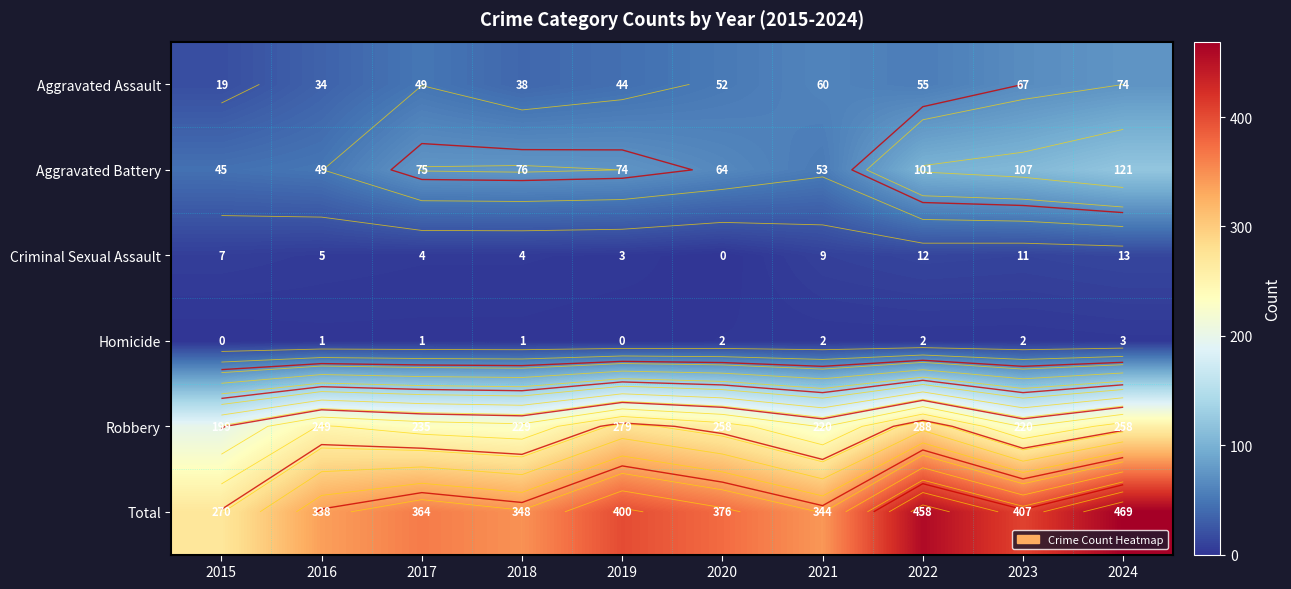

Rank the categories by Robbery value from lowest to highest.

2015, 2021, 2023, 2018, 2017, 2016, 2020, 2024, 2019, 2022